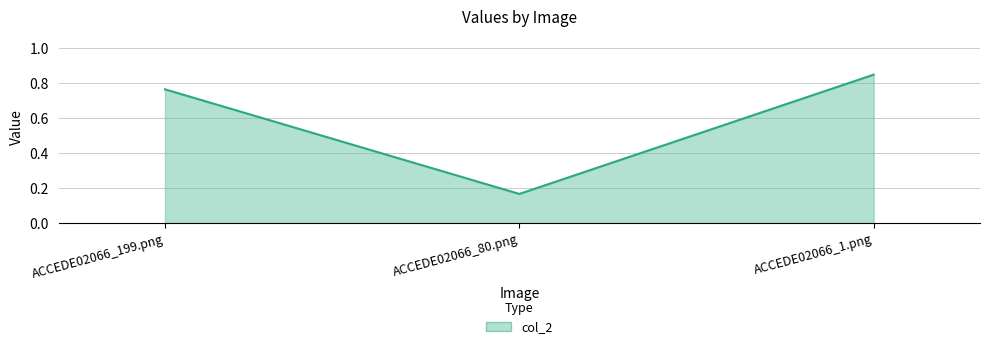

Where is the data nearest to the value 0?

ACCEDE02066_80.png